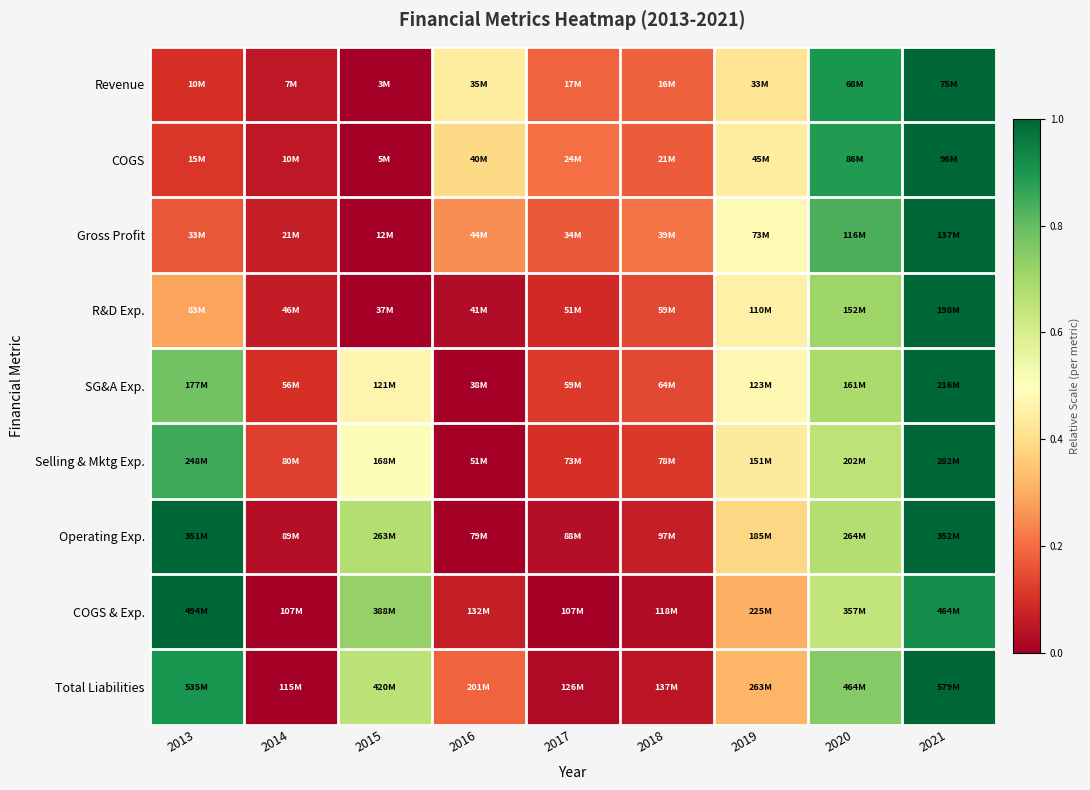

At which category is the sum across all series the highest?

2021